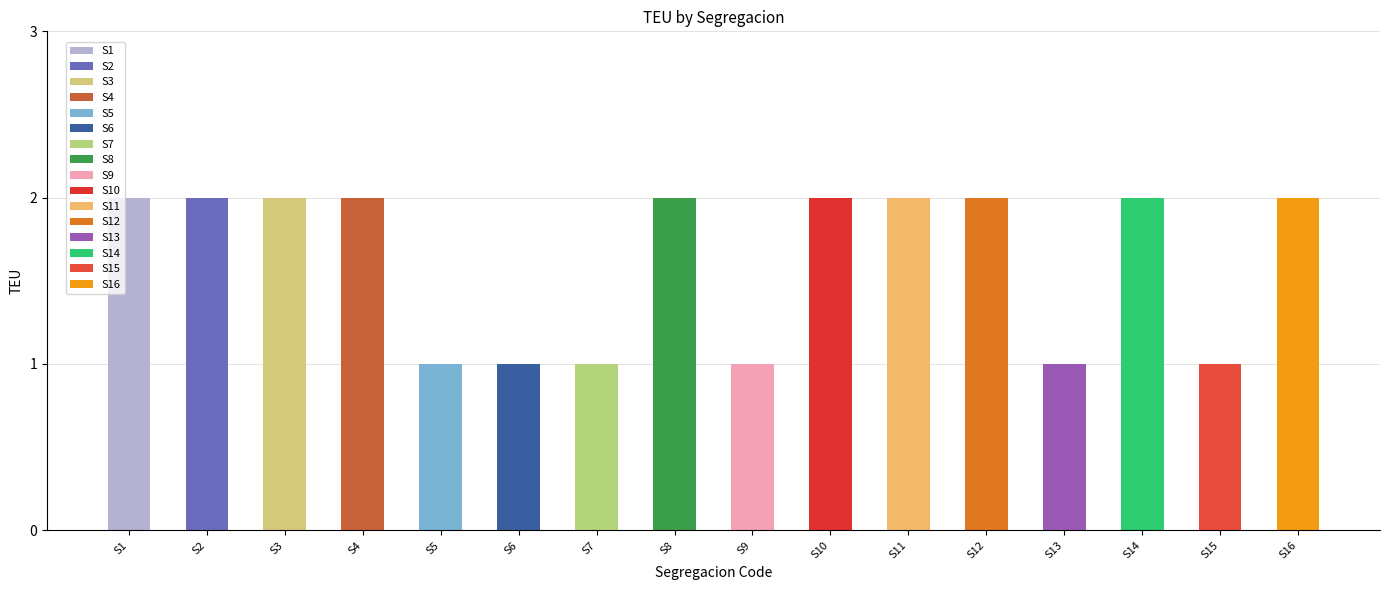

What is the value of the 11th bar from the left?

2